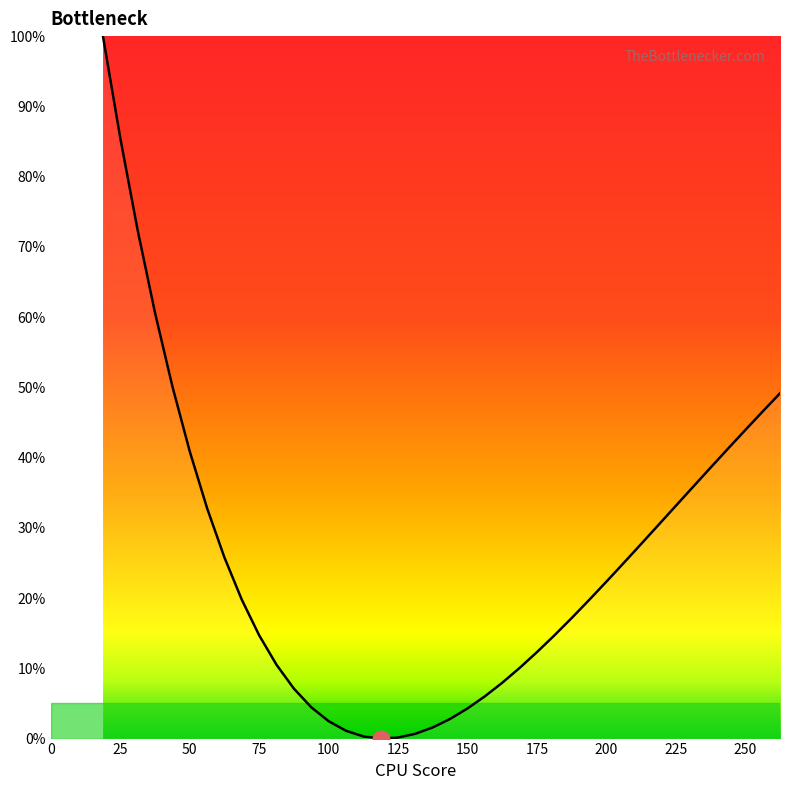

What is the maximum value shown in the chart?

100.0